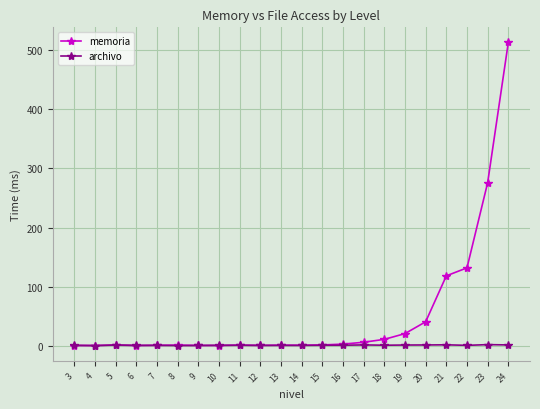

Which series has the largest range (max minus min)?

memoria